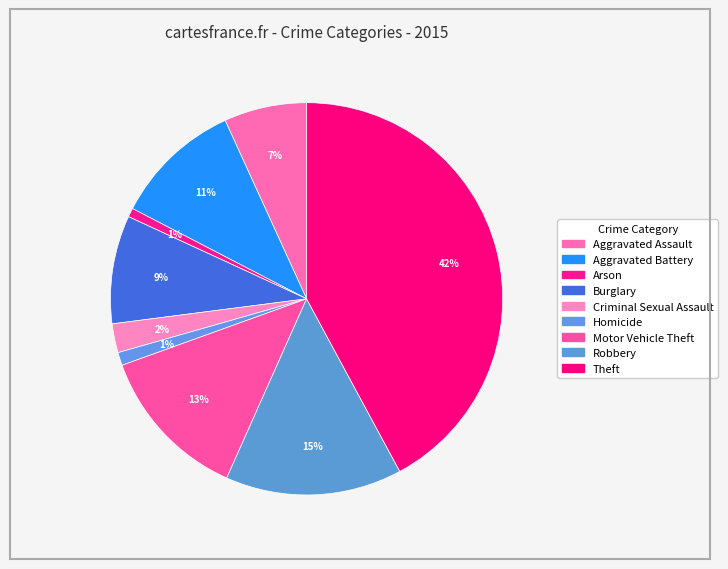

How many slices are in this pie chart?

9